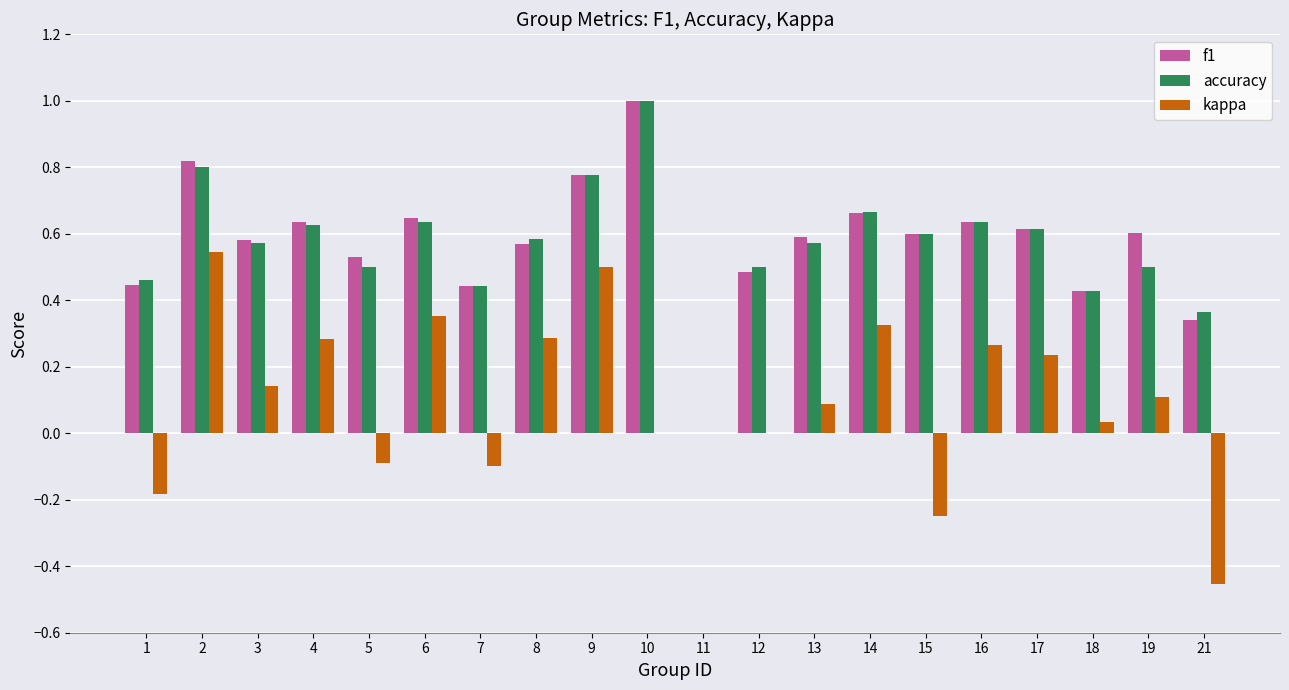

Is the value of kappa at 14 greater than the value of accuracy at 12?

No